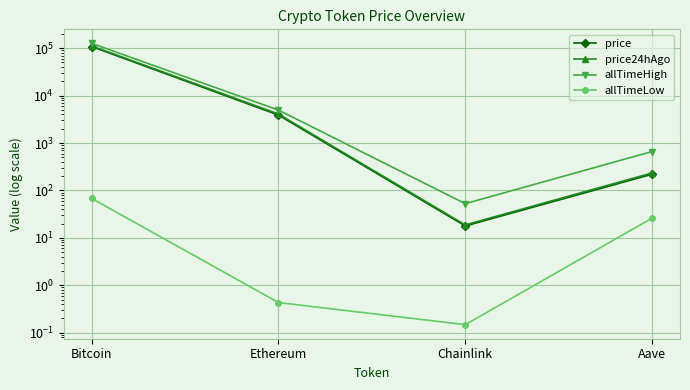

True or false: price24hAgo and price intersect in this chart.

False